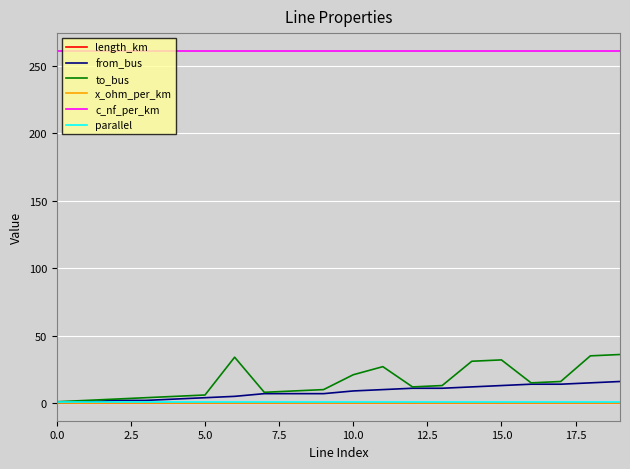

What is the maximum value for from_bus?

16.0